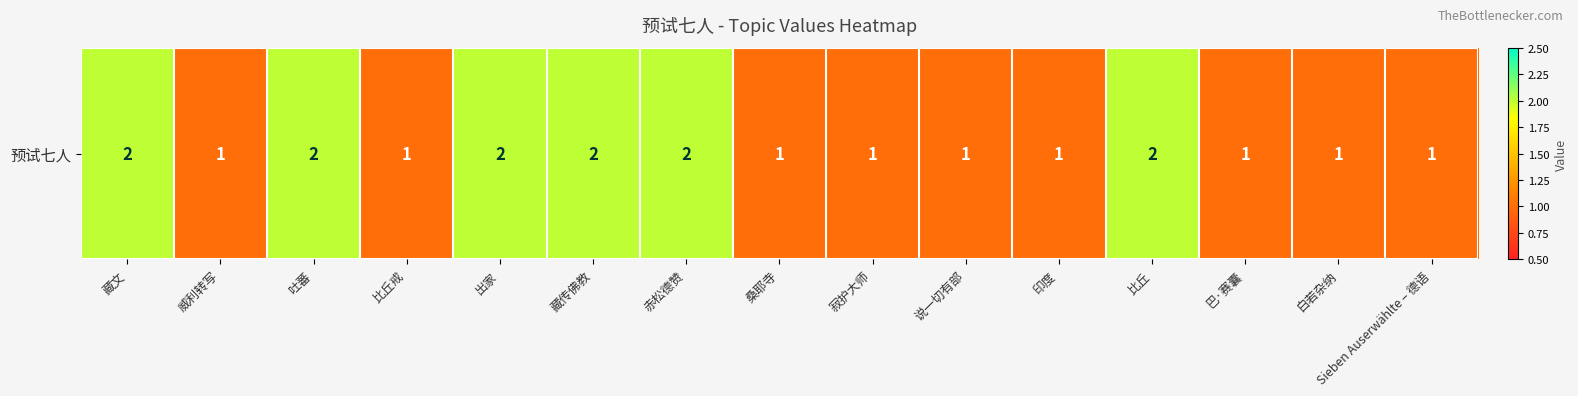

Is it true that the value at 印度 is 1?

True